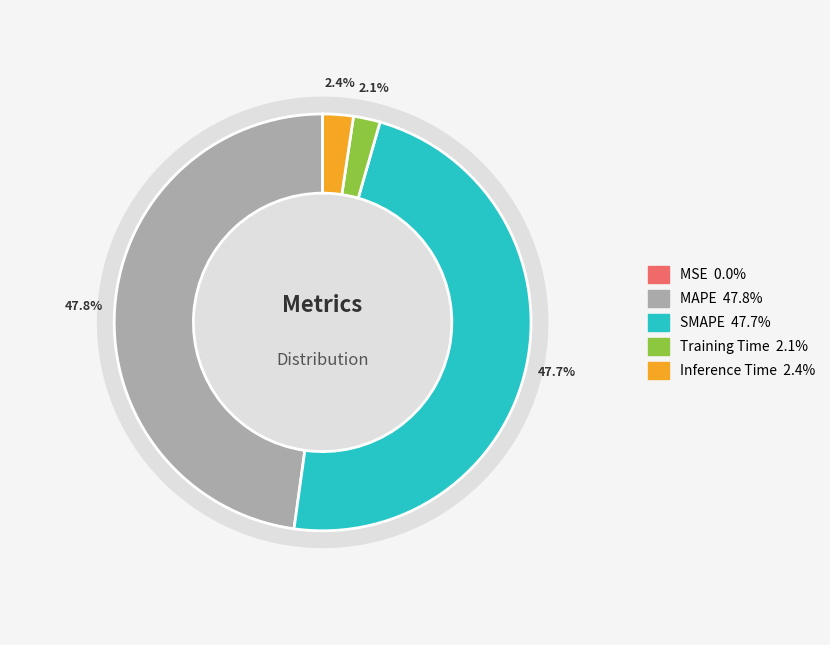

The MSE slice represents 13% of the pie. True or false?

False